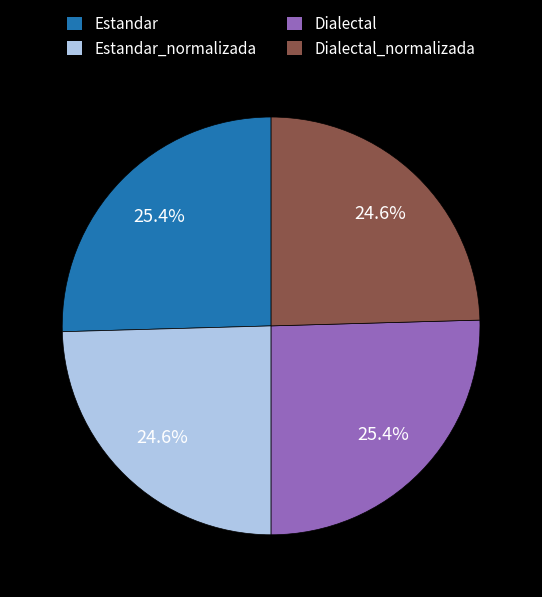

The Estandar_normalizada slice represents 25% of the pie. True or false?

True